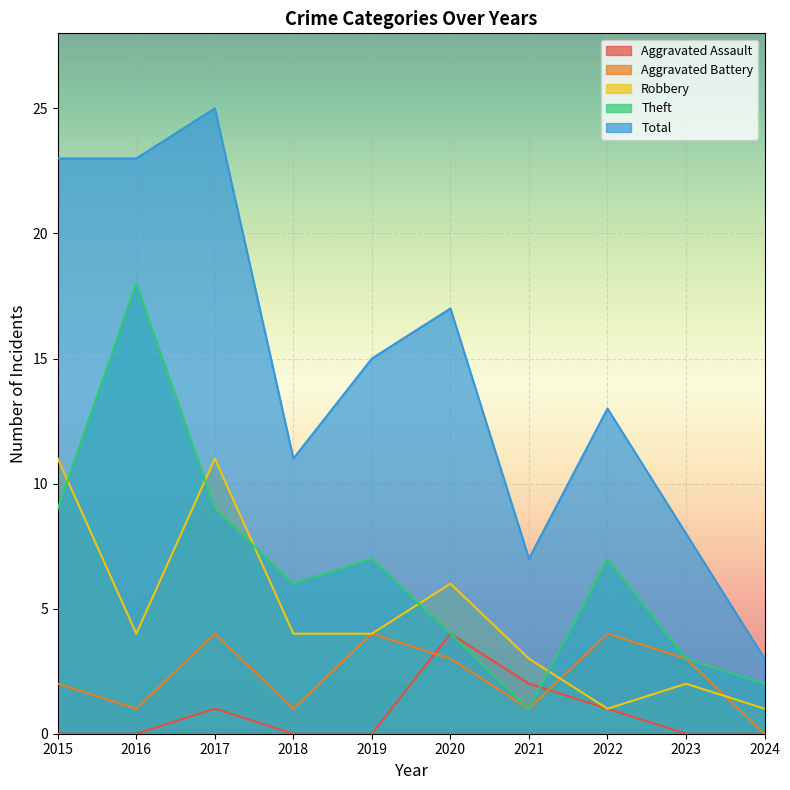

Reading right to left, extract all data points from this chart.

Aggravated Assault: 2024=0	2023=0	2022=1	2021=2	2020=4	2019=0	2018=0	2017=1	2016=0	2015=0
Aggravated Battery: 2024=0	2023=3	2022=4	2021=1	2020=3	2019=4	2018=1	2017=4	2016=1	2015=2
Robbery: 2024=1	2023=2	2022=1	2021=3	2020=6	2019=4	2018=4	2017=11	2016=4	2015=11
Theft: 2024=2	2023=3	2022=7	2021=1	2020=4	2019=7	2018=6	2017=9	2016=18	2015=9
Total: 2024=3	2023=8	2022=13	2021=7	2020=17	2019=15	2018=11	2017=25	2016=23	2015=23